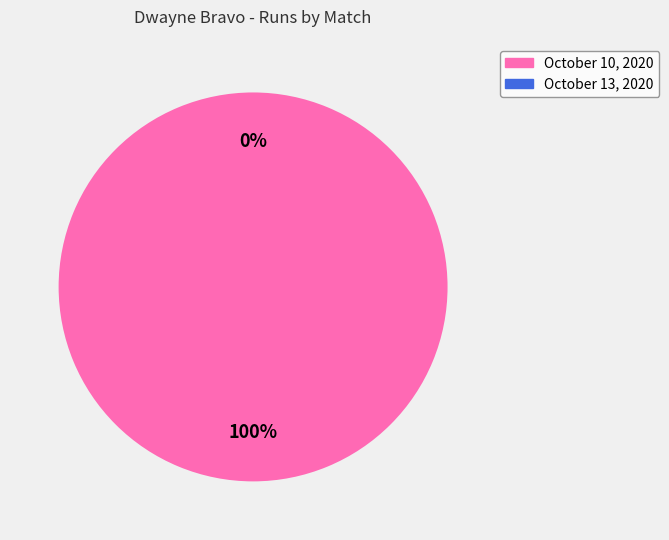

How many segments does this pie chart have?

2